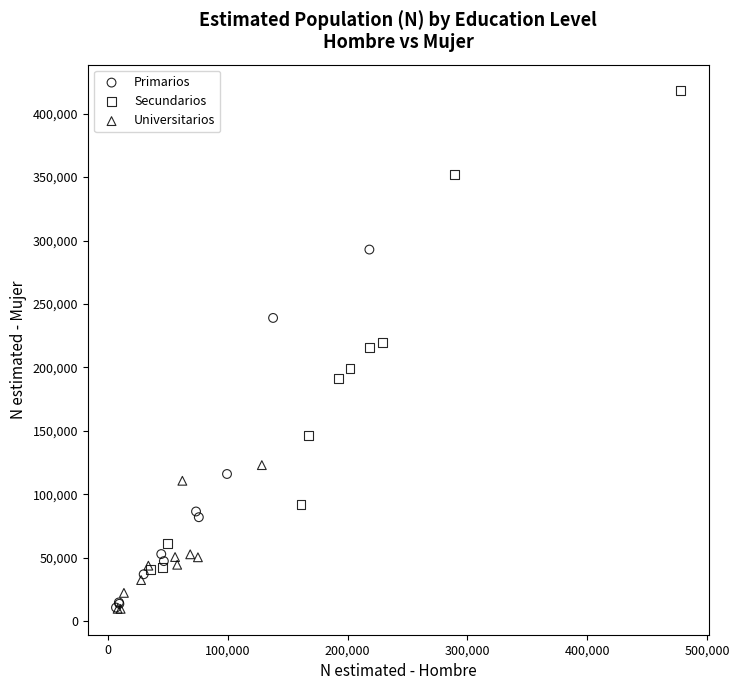

Which series reaches the maximum Y coordinate?

Secundarios